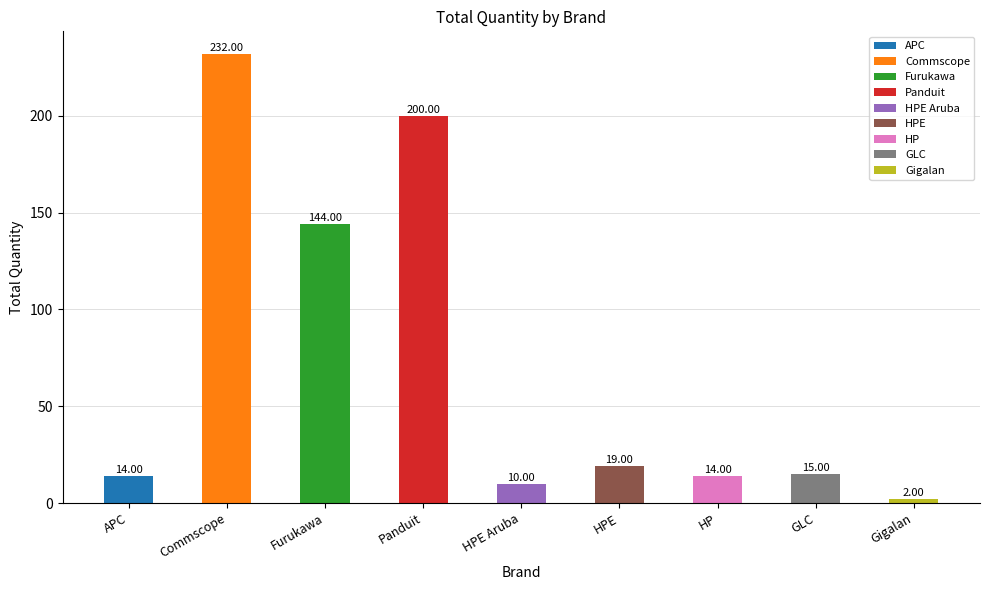

What is the ratio of the value at HP to the value at HPE?

0.7